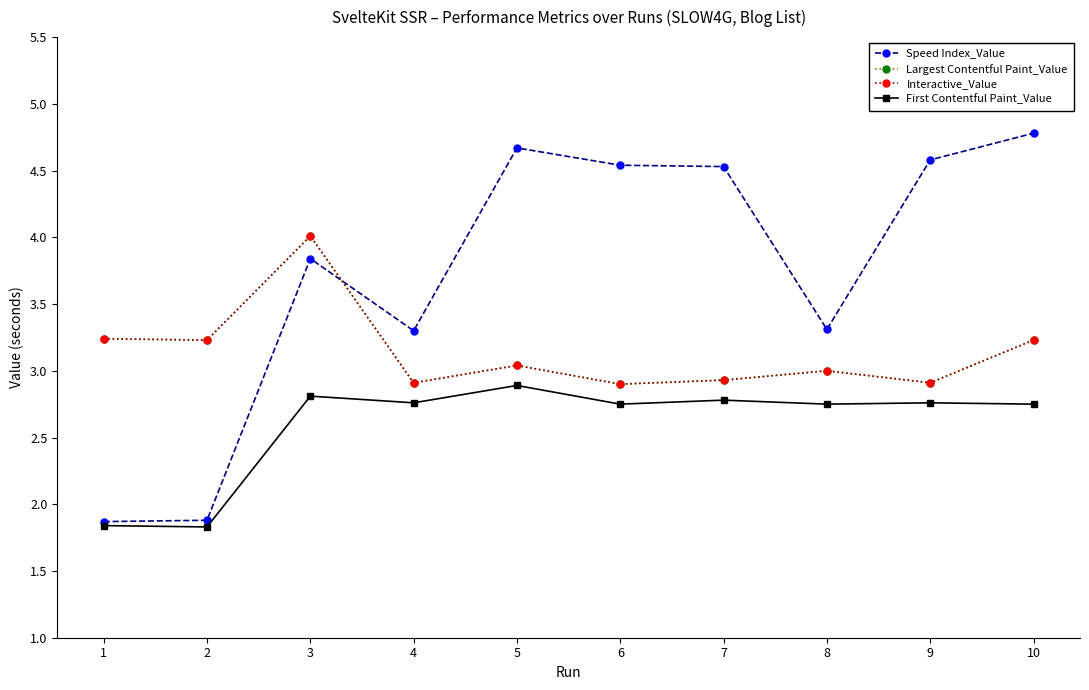

True or false: First Contentful Paint_Value has more than 2 interior local peaks.

True